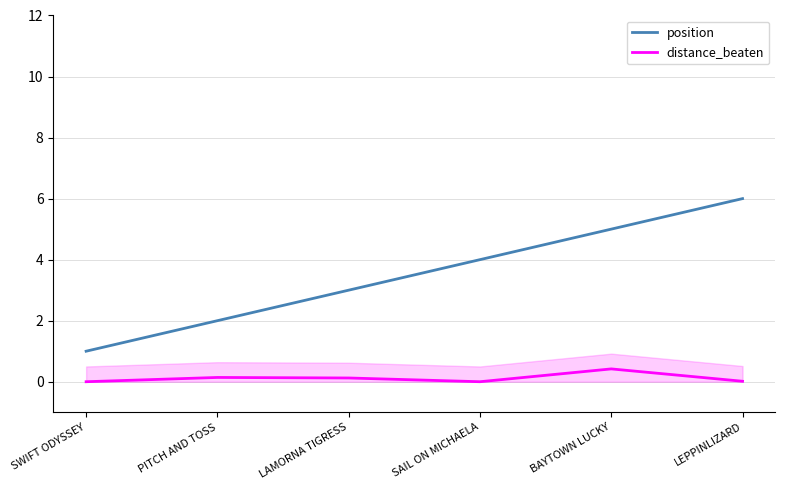

At how many categories does at least one series exceed 0?

6